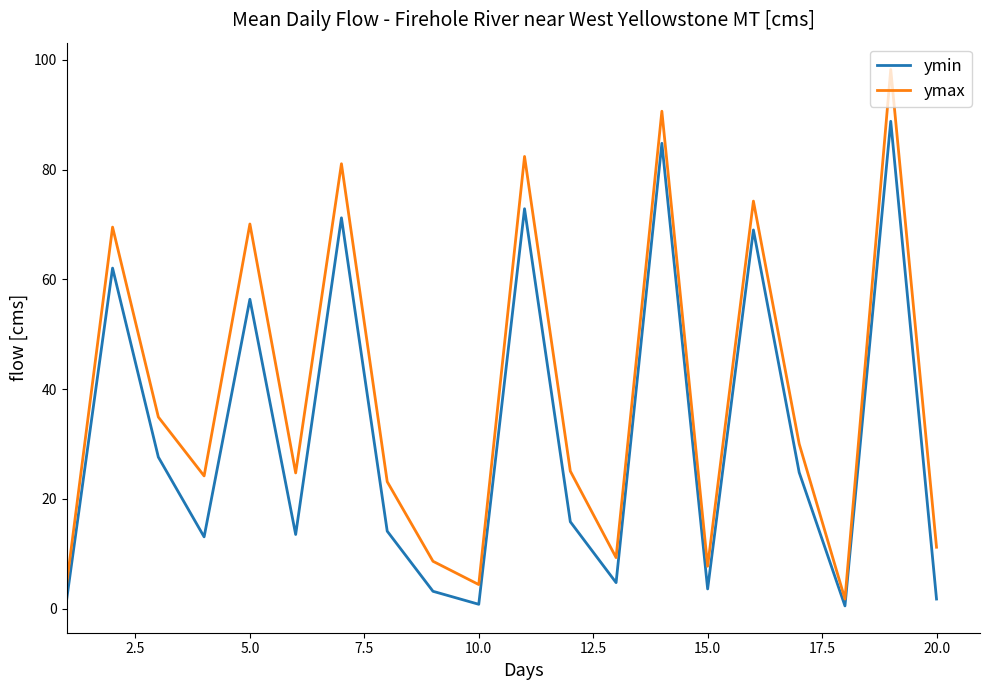

Which series has the largest total across all categories?

ymax